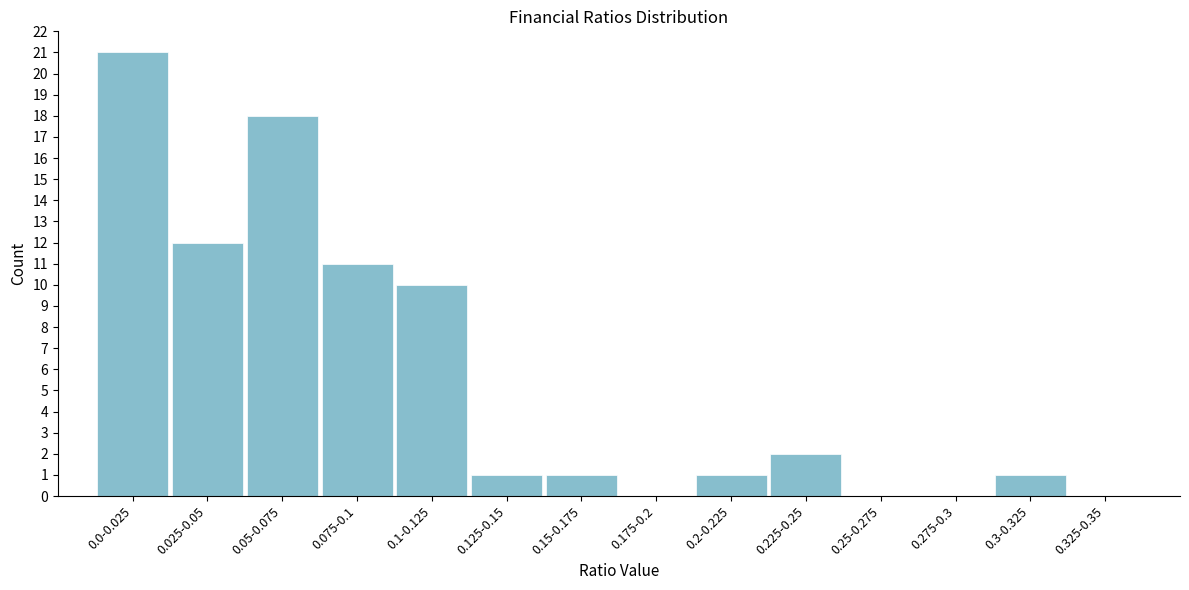

Reading left to right, transcribe all the data shown in this chart.

0.0-0.025=21	0.025-0.05=12	0.05-0.075=18	0.075-0.1=11	0.1-0.125=10	0.125-0.15=1	0.15-0.175=1	0.175-0.2=0	0.2-0.225=1	0.225-0.25=2	0.25-0.275=0	0.275-0.3=0	0.3-0.325=1	0.325-0.35=0